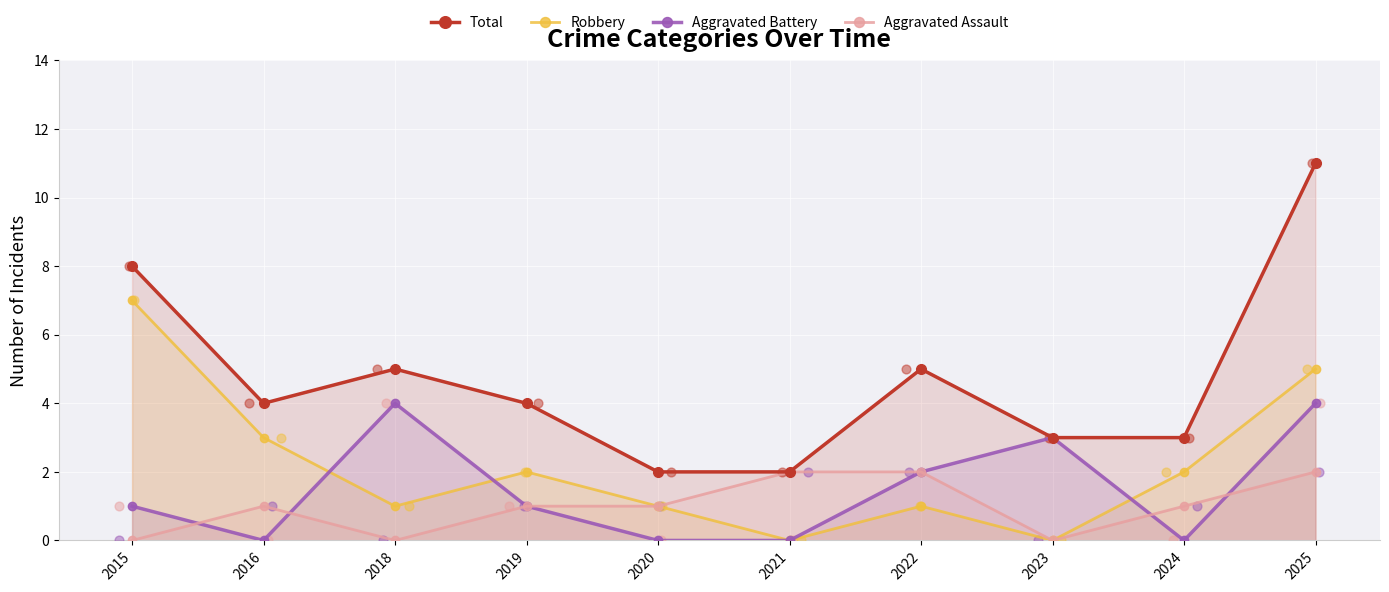

What is the total value across all series at 2018?

10